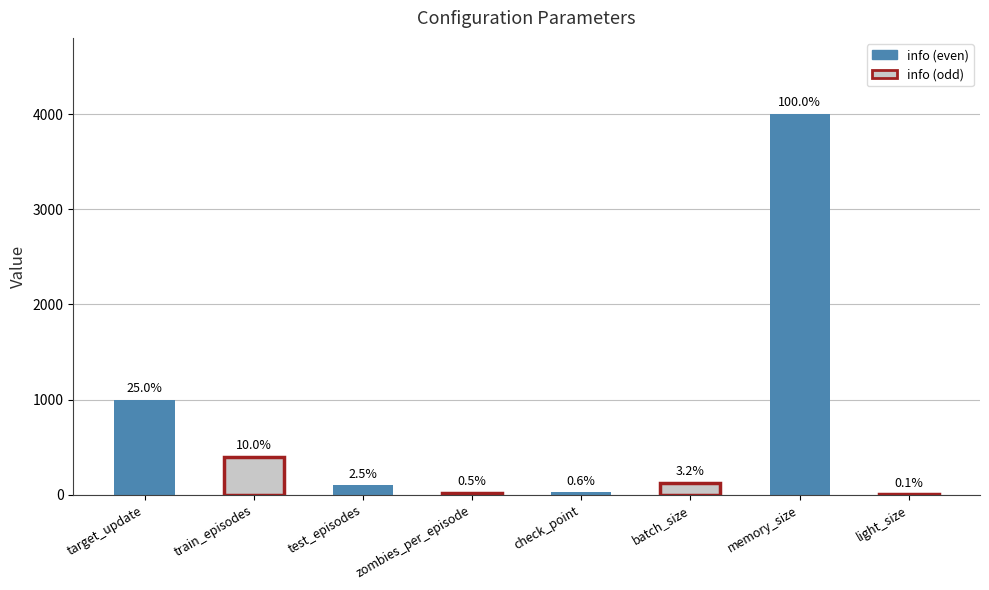

At which label is the value closest to 2003?

target_update